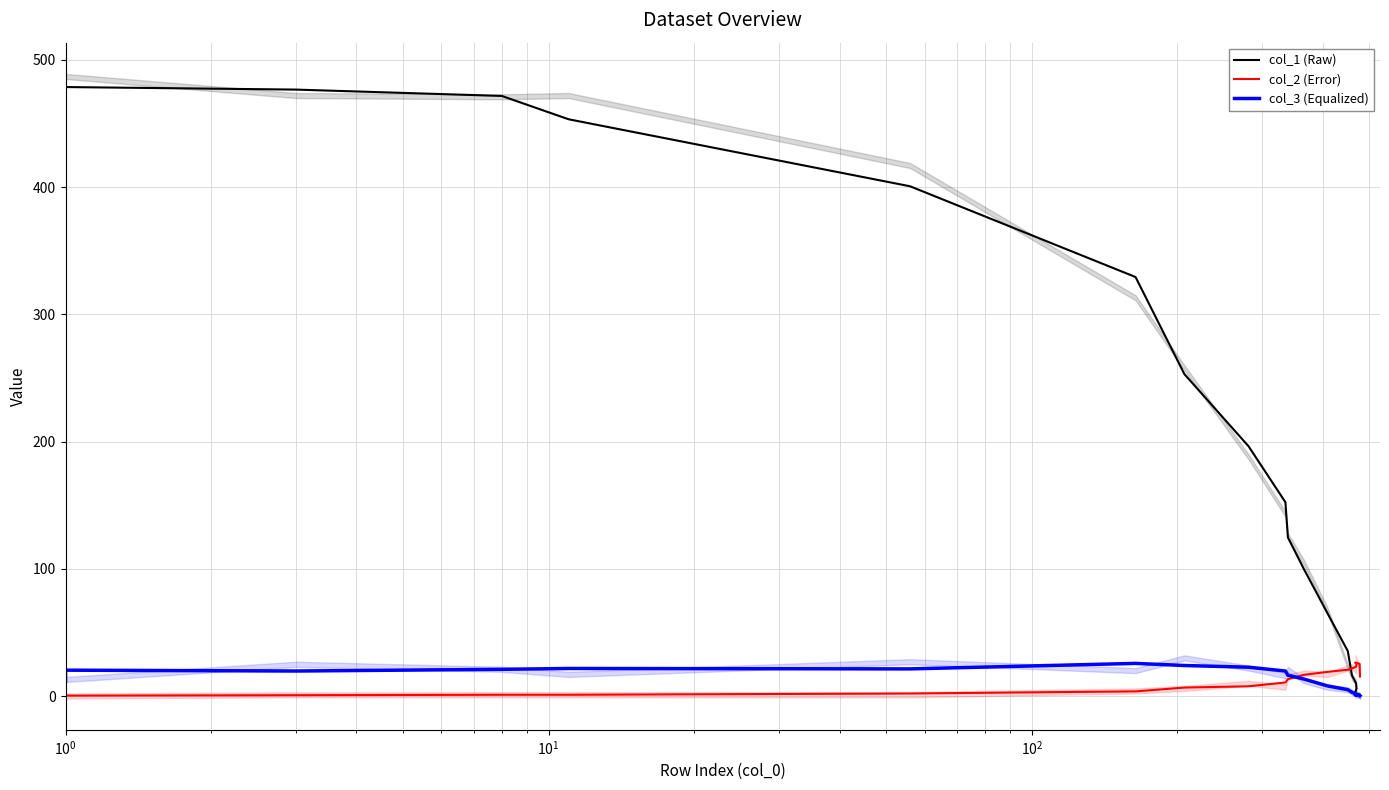

Is this an area chart (filled region under the line)?

No